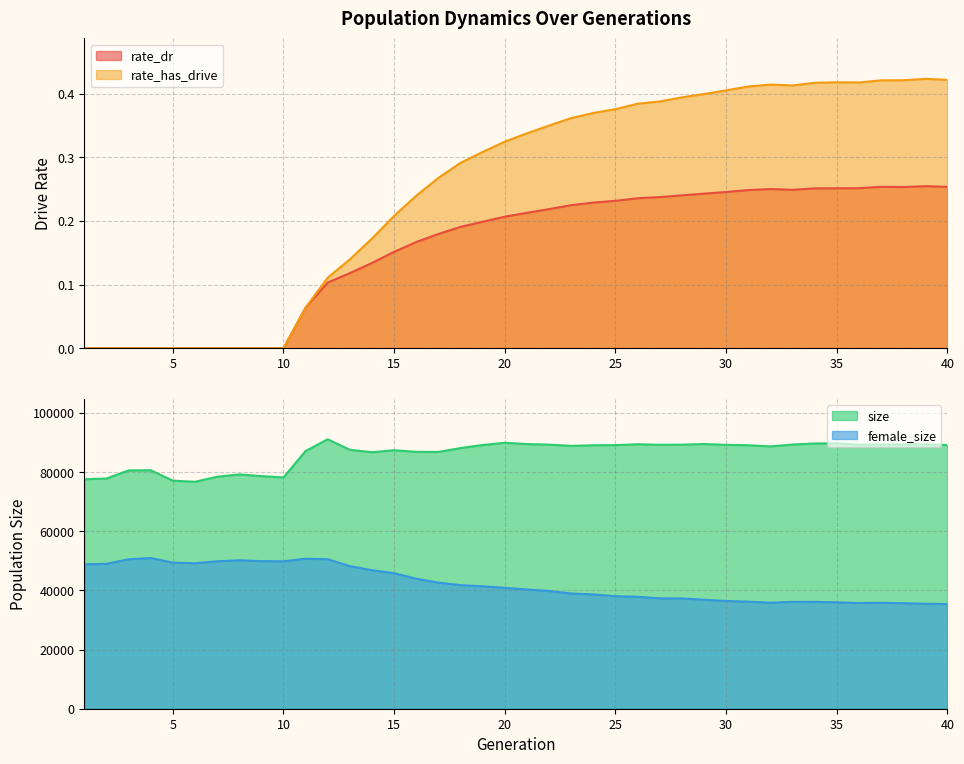

Does the chart display data point markers on the line(s)?

No